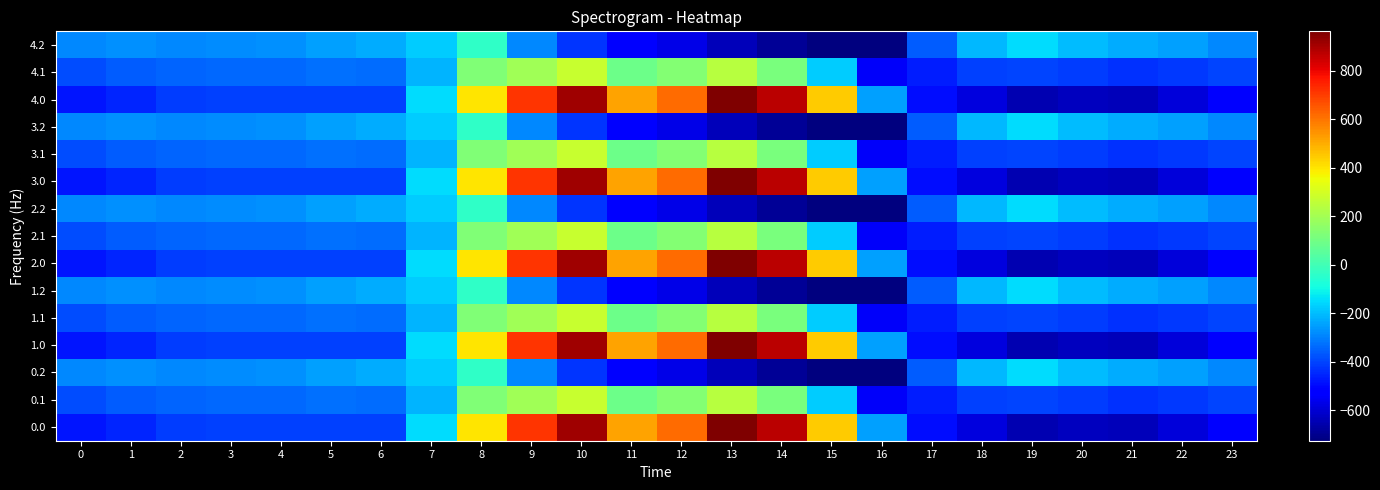

Reading left to right, transcribe all the data shown in this chart.

0.0: 0=-482.0	1=-449.5	2=-410.3	3=-404.4	4=-404.9	5=-403.8	6=-408.0	7=-150.1	8=395.3	9=716.9	10=916.2	11=516.0	12=619.4	13=962.7	14=870.3	15=443.0	16=-250.9	17=-494.8	18=-586.7	19=-649.2	20=-629.9	21=-638.4	22=-592.3	23=-511.3
0.1: 0=-384.6	1=-361.1	2=-347.9	3=-342.7	4=-339.6	5=-325.7	6=-332.2	7=-217.1	8=125.2	9=191.1	10=274.1	11=87.0	12=134.6	13=241.5	14=113.7	15=-173.1	16=-547.3	17=-466.6	18=-405.4	19=-400.2	20=-414.5	21=-432.4	22=-419.9	23=-399.4
0.2: 0=-287.1	1=-272.7	2=-285.5	3=-281.0	4=-274.4	5=-245.0	6=-228.8	7=-176.6	8=-35.3	9=-288.5	10=-423.5	11=-520.6	12=-571.2	13=-640.4	14=-687.4	15=-725.8	16=-726.6	17=-362.4	18=-210.0	19=-151.0	20=-199.2	21=-226.4	22=-247.4	23=-287.5
1.0: 0=-482.0	1=-449.5	2=-410.3	3=-404.4	4=-404.9	5=-403.8	6=-408.0	7=-150.1	8=395.3	9=716.9	10=916.2	11=516.0	12=619.4	13=962.7	14=870.3	15=443.0	16=-250.9	17=-494.8	18=-586.7	19=-649.2	20=-629.9	21=-638.4	22=-592.3	23=-511.3
1.1: 0=-384.6	1=-361.1	2=-347.9	3=-342.7	4=-339.6	5=-325.7	6=-332.2	7=-217.1	8=125.2	9=191.1	10=274.1	11=87.0	12=134.6	13=241.5	14=113.7	15=-173.1	16=-547.3	17=-466.6	18=-405.4	19=-400.2	20=-414.5	21=-432.4	22=-419.9	23=-399.4
1.2: 0=-287.1	1=-272.7	2=-285.5	3=-281.0	4=-274.4	5=-245.0	6=-228.8	7=-176.6	8=-35.3	9=-288.5	10=-423.5	11=-520.6	12=-571.2	13=-640.4	14=-687.4	15=-725.8	16=-726.6	17=-362.4	18=-210.0	19=-151.0	20=-199.2	21=-226.4	22=-247.4	23=-287.5
2.0: 0=-482.0	1=-449.5	2=-410.3	3=-404.4	4=-404.9	5=-403.8	6=-408.0	7=-150.1	8=395.3	9=716.9	10=916.2	11=516.0	12=619.4	13=962.7	14=870.3	15=443.0	16=-250.9	17=-494.8	18=-586.7	19=-649.2	20=-629.9	21=-638.4	22=-592.3	23=-511.3
2.1: 0=-384.6	1=-361.1	2=-347.9	3=-342.7	4=-339.6	5=-325.7	6=-332.2	7=-217.1	8=125.2	9=191.1	10=274.1	11=87.0	12=134.6	13=241.5	14=113.7	15=-173.1	16=-547.3	17=-466.6	18=-405.4	19=-400.2	20=-414.5	21=-432.4	22=-419.9	23=-399.4
2.2: 0=-287.1	1=-272.7	2=-285.5	3=-281.0	4=-274.4	5=-245.0	6=-228.8	7=-176.6	8=-35.3	9=-288.5	10=-423.5	11=-520.6	12=-571.2	13=-640.4	14=-687.4	15=-725.8	16=-726.6	17=-362.4	18=-210.0	19=-151.0	20=-199.2	21=-226.4	22=-247.4	23=-287.5
3.0: 0=-482.0	1=-449.5	2=-410.3	3=-404.4	4=-404.9	5=-403.8	6=-408.0	7=-150.1	8=395.3	9=716.9	10=916.2	11=516.0	12=619.4	13=962.7	14=870.3	15=443.0	16=-250.9	17=-494.8	18=-586.7	19=-649.2	20=-629.9	21=-638.4	22=-592.3	23=-511.3
3.1: 0=-384.6	1=-361.1	2=-347.9	3=-342.7	4=-339.6	5=-325.7	6=-332.2	7=-217.1	8=125.2	9=191.1	10=274.1	11=87.0	12=134.6	13=241.5	14=113.7	15=-173.1	16=-547.3	17=-466.6	18=-405.4	19=-400.2	20=-414.5	21=-432.4	22=-419.9	23=-399.4
3.2: 0=-287.1	1=-272.7	2=-285.5	3=-281.0	4=-274.4	5=-245.0	6=-228.8	7=-176.6	8=-35.3	9=-288.5	10=-423.5	11=-520.6	12=-571.2	13=-640.4	14=-687.4	15=-725.8	16=-726.6	17=-362.4	18=-210.0	19=-151.0	20=-199.2	21=-226.4	22=-247.4	23=-287.5
4.0: 0=-482.0	1=-449.5	2=-410.3	3=-404.4	4=-404.9	5=-403.8	6=-408.0	7=-150.1	8=395.3	9=716.9	10=916.2	11=516.0	12=619.4	13=962.7	14=870.3	15=443.0	16=-250.9	17=-494.8	18=-586.7	19=-649.2	20=-629.9	21=-638.4	22=-592.3	23=-511.3
4.1: 0=-384.6	1=-361.1	2=-347.9	3=-342.7	4=-339.6	5=-325.7	6=-332.2	7=-217.1	8=125.2	9=191.1	10=274.1	11=87.0	12=134.6	13=241.5	14=113.7	15=-173.1	16=-547.3	17=-466.6	18=-405.4	19=-400.2	20=-414.5	21=-432.4	22=-419.9	23=-399.4
4.2: 0=-287.1	1=-272.7	2=-285.5	3=-281.0	4=-274.4	5=-245.0	6=-228.8	7=-176.6	8=-35.3	9=-288.5	10=-423.5	11=-520.6	12=-571.2	13=-640.4	14=-687.4	15=-725.8	16=-726.6	17=-362.4	18=-210.0	19=-151.0	20=-199.2	21=-226.4	22=-247.4	23=-287.5